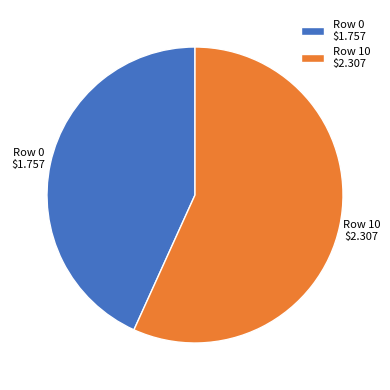

Does Row 10 represent more than half of the total?

Yes